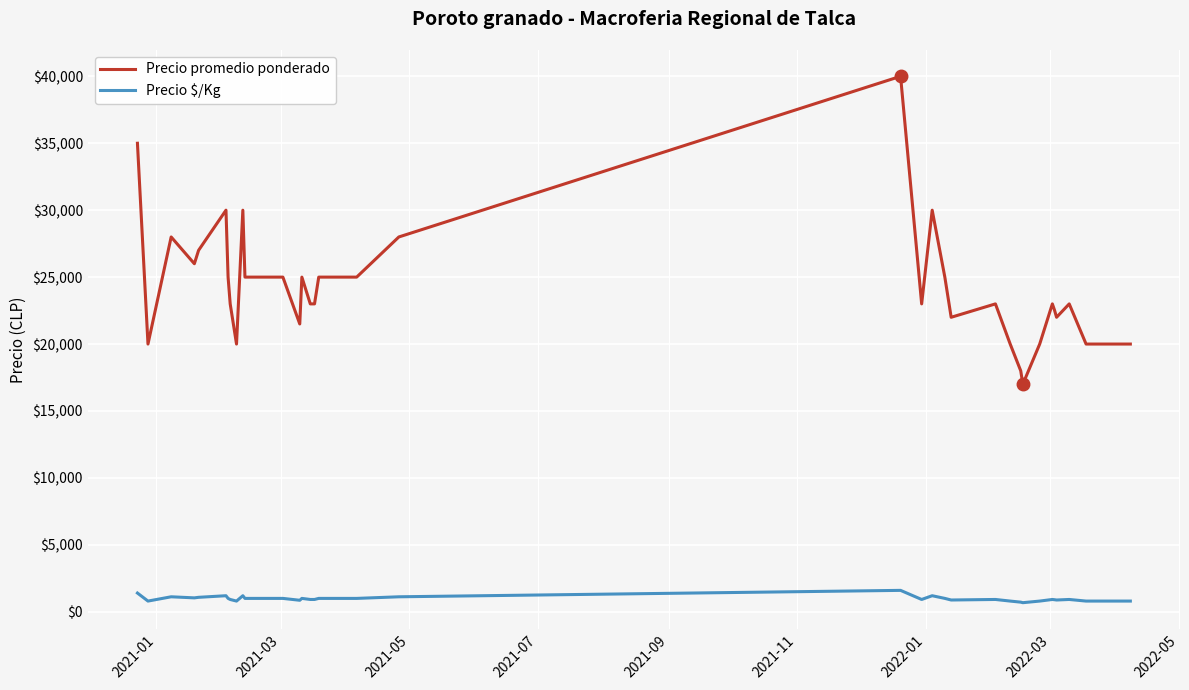

At how many categories does at least one series exceed 15570?

40